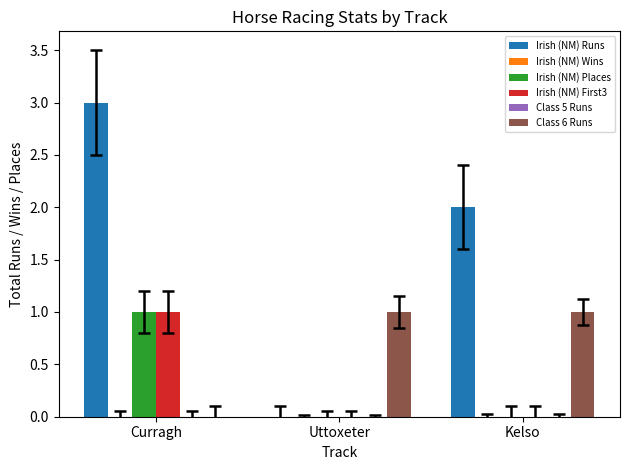

Count the number of categories in the chart.

3